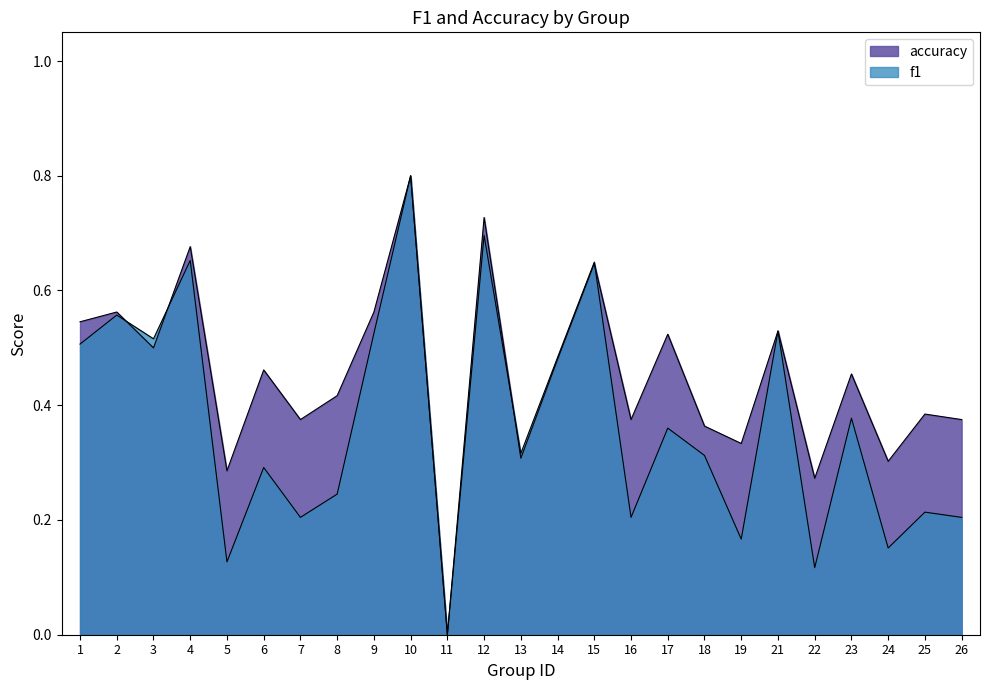

Between 17 and 18, which series saw the biggest shift?

accuracy